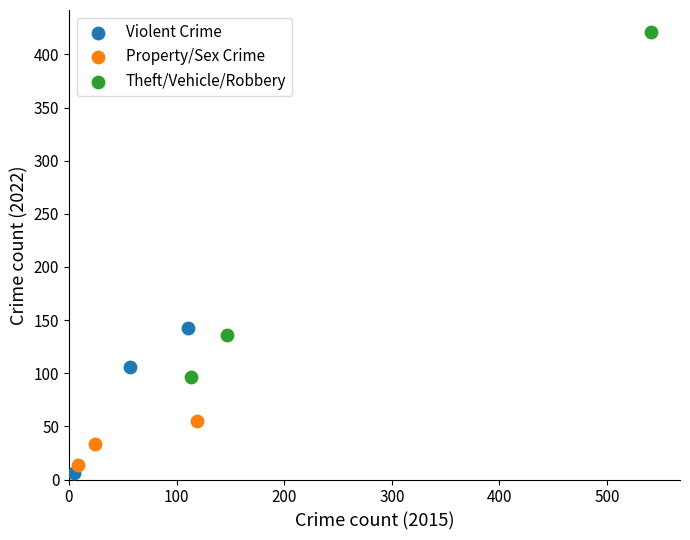

Which series reaches the minimum Y coordinate?

Violent Crime